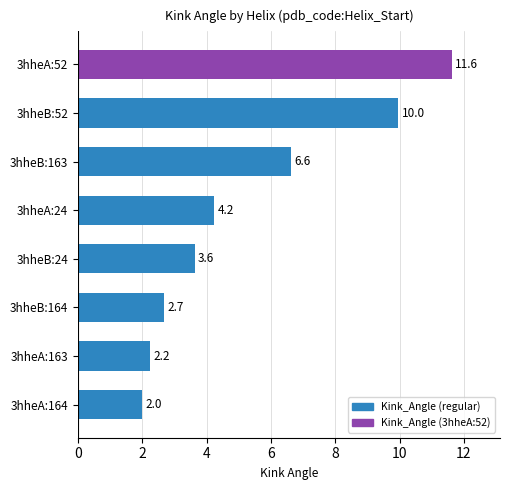

Count the number of values greater than 4.

4